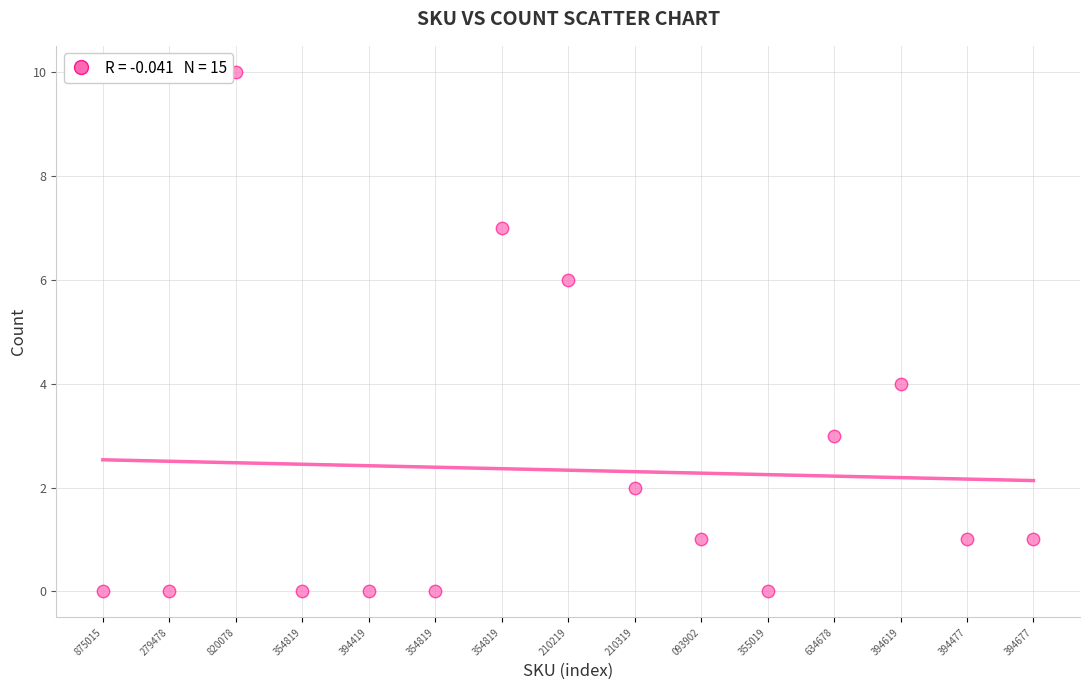

How many data points are displayed?

15